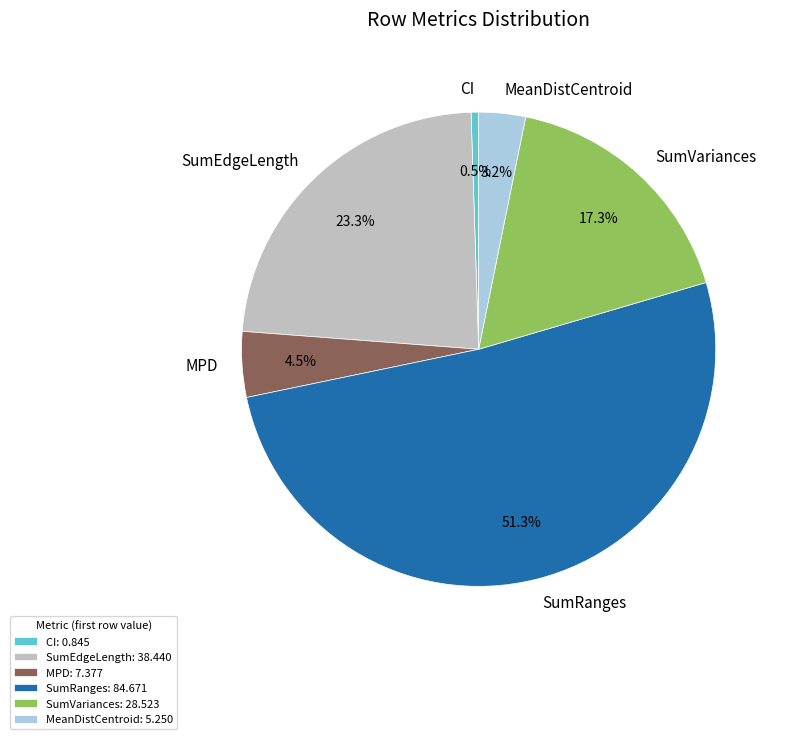

What is the smallest slice in the pie chart?

CI